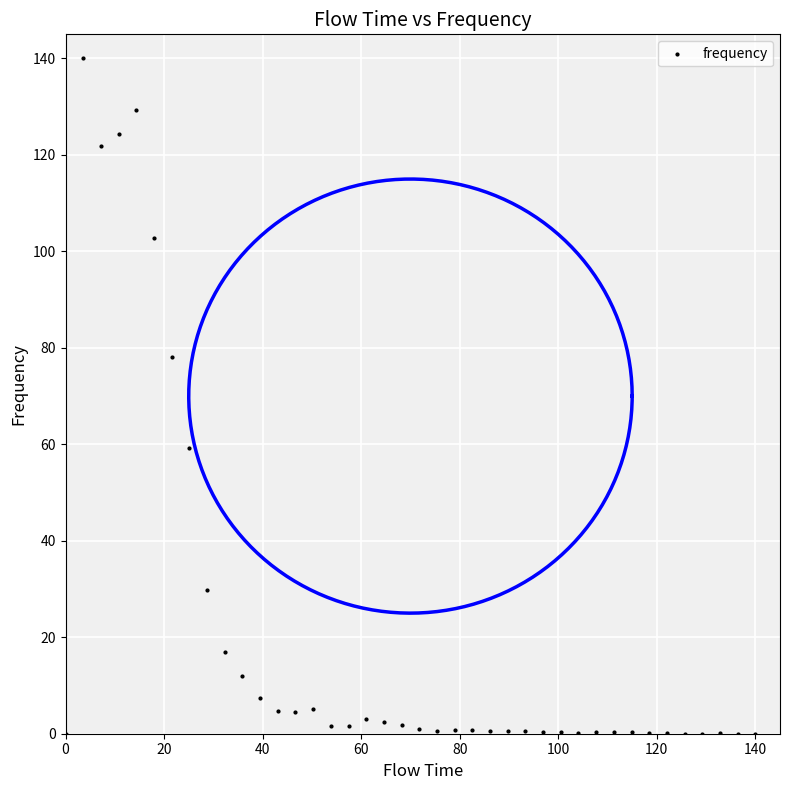

What Y value in the scatter plot is closest to 70?

78.1